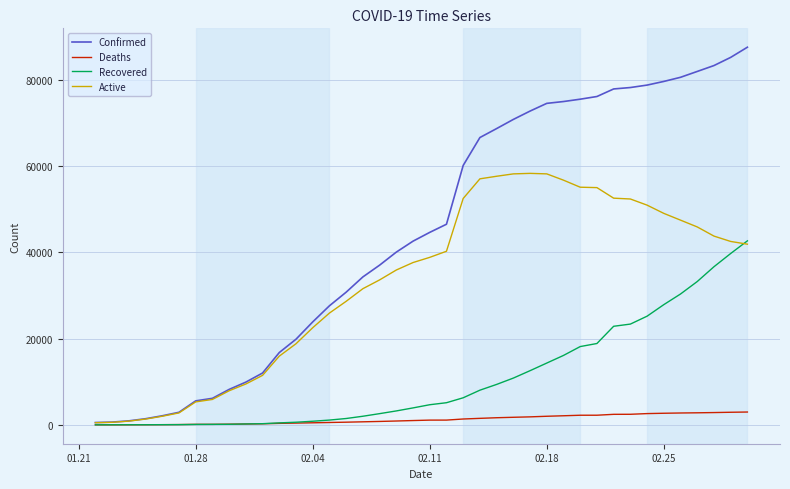

At how many categories does at least one series exceed 71430?

14